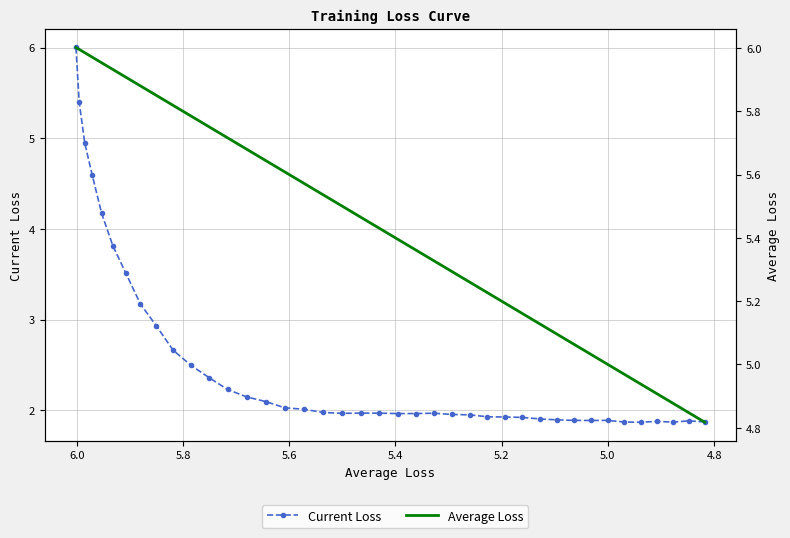

Does the chart have visible grid lines?

Yes